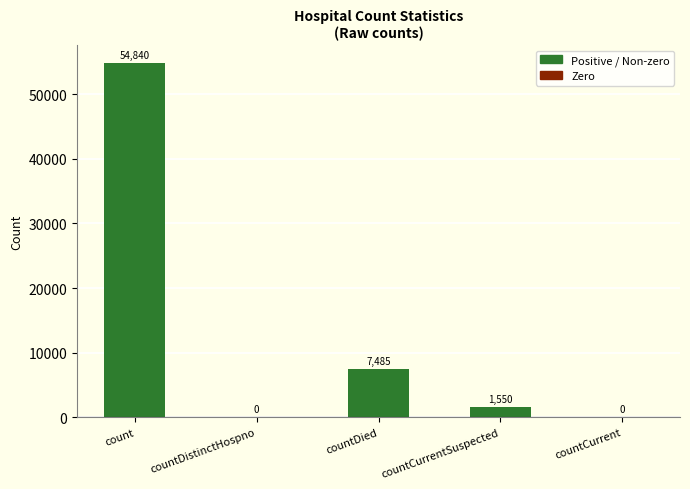

How many values are above zero?

3